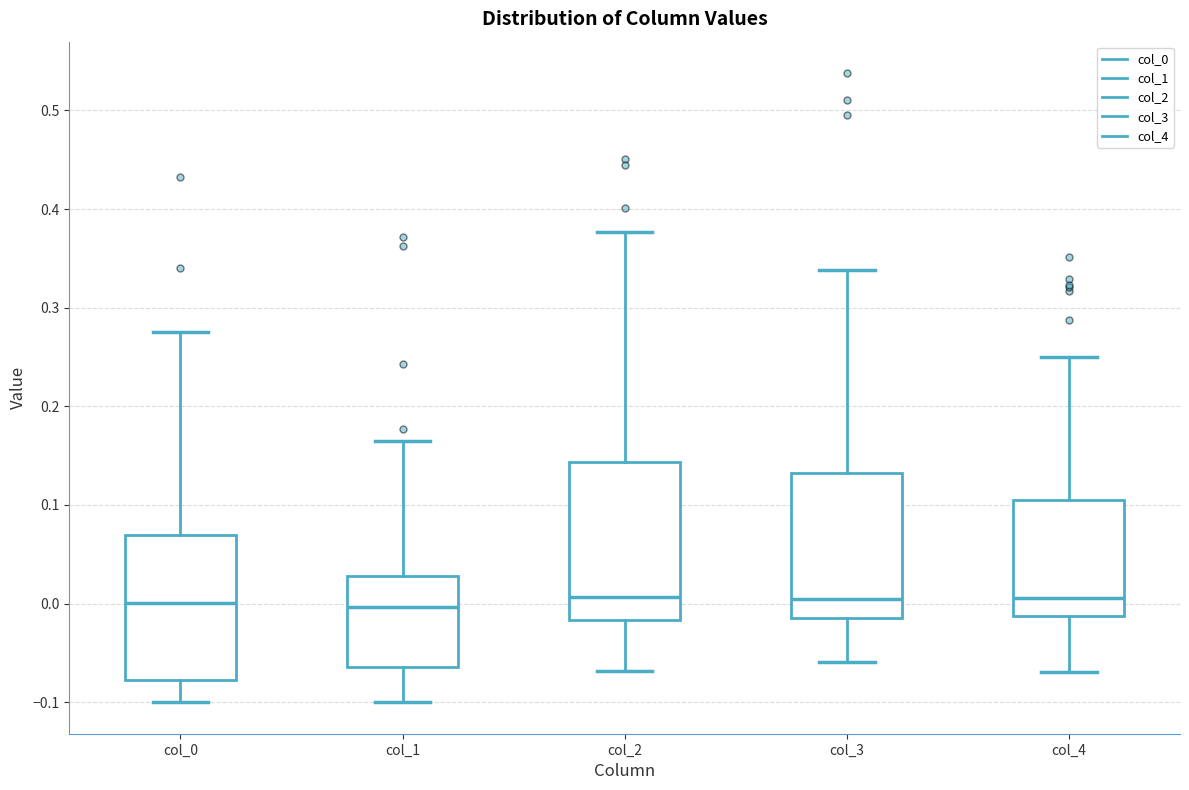

Reading left to right, transcribe this box plot: for each box, give where its median line is, the range the box spans, and where its two whiskers end, as read against the y-axis. The values are not printed on the chart, so give them approximately, as read against the axis.

col_0: median 0.00, box -0.08 to 0.07, whiskers -0.10 to 0.28
col_1: median 0.00, box -0.06 to 0.03, whiskers -0.10 to 0.17
col_2: median 0.01, box -0.02 to 0.14, whiskers -0.07 to 0.38
col_3: median 0.01, box -0.01 to 0.13, whiskers -0.06 to 0.34
col_4: median 0.01, box -0.01 to 0.11, whiskers -0.07 to 0.25